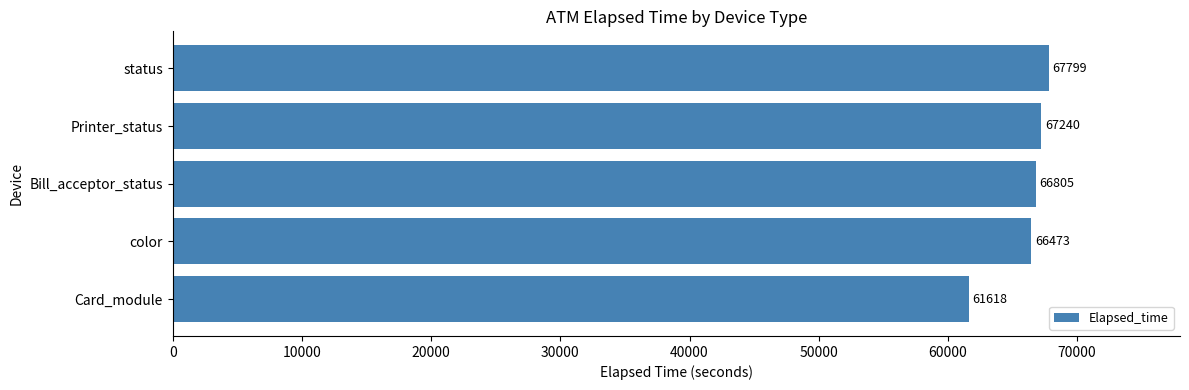

Count the number of data series in this chart.

1